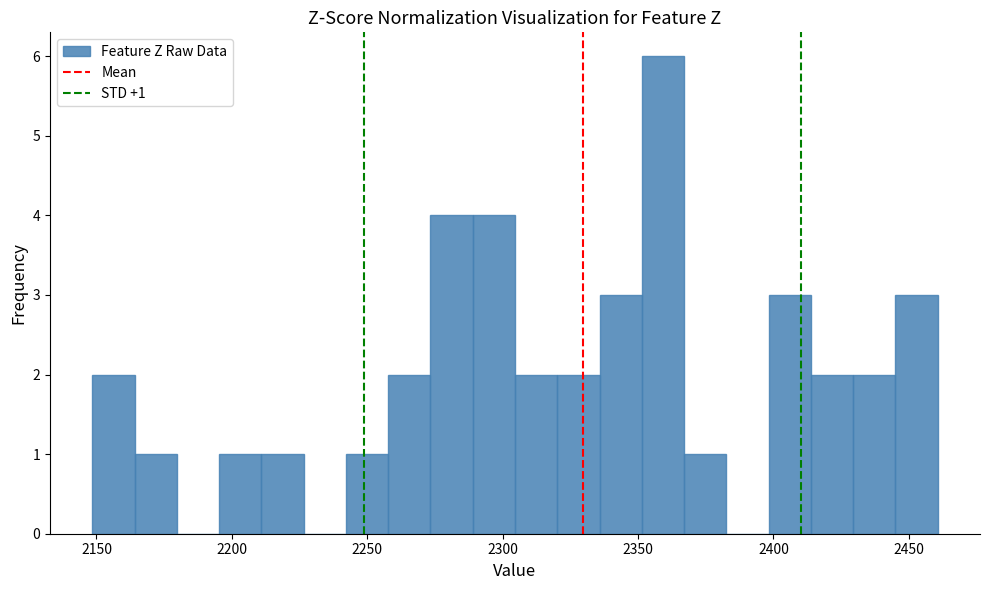

Around what value on the x-axis is the tallest bar? Give the approximate position of its centre, as read against the axis.

2360